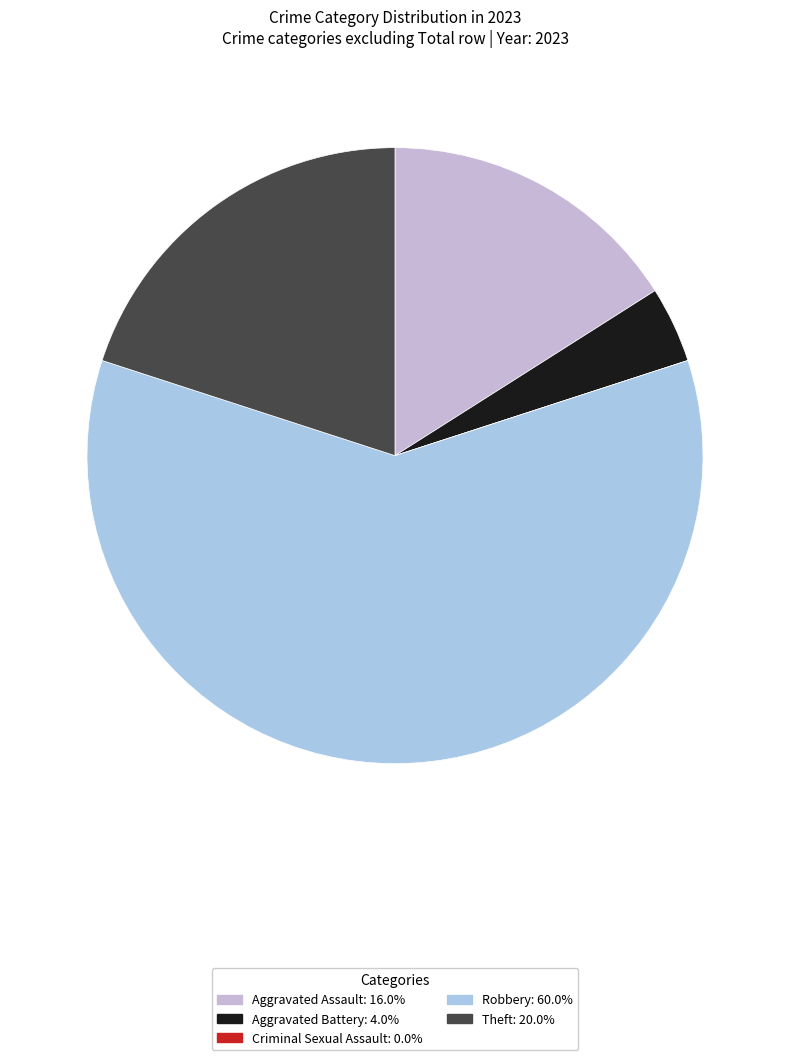

Count the number of slices in the pie.

5